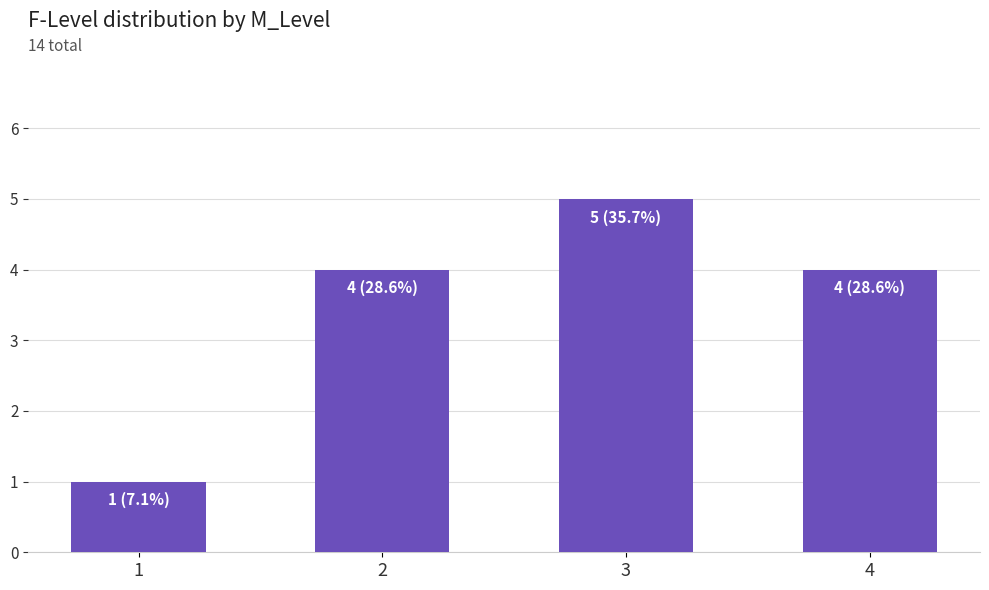

What value does the data have at 3?

5